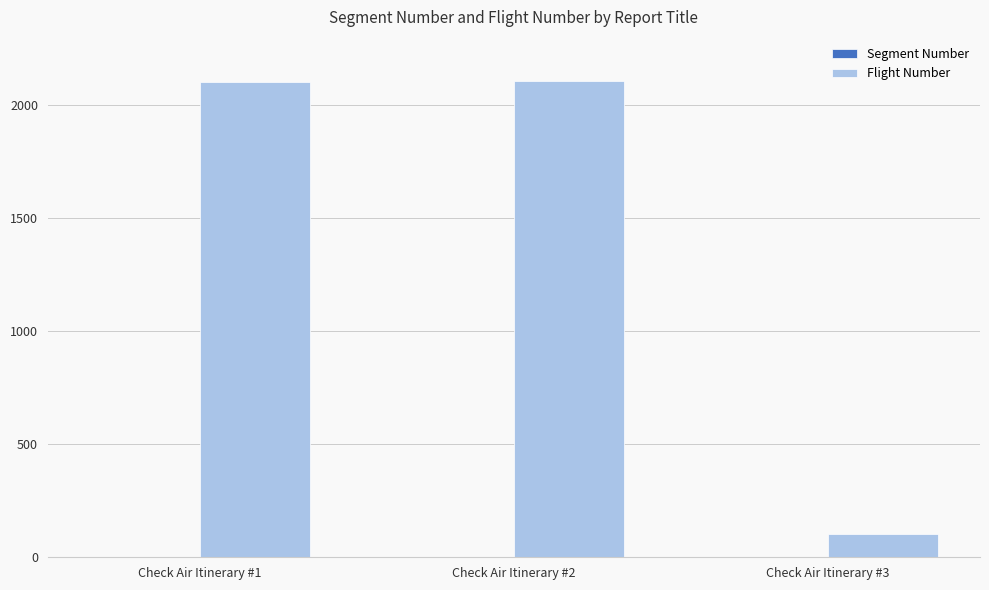

What is the maximum value shown in the chart?

2107